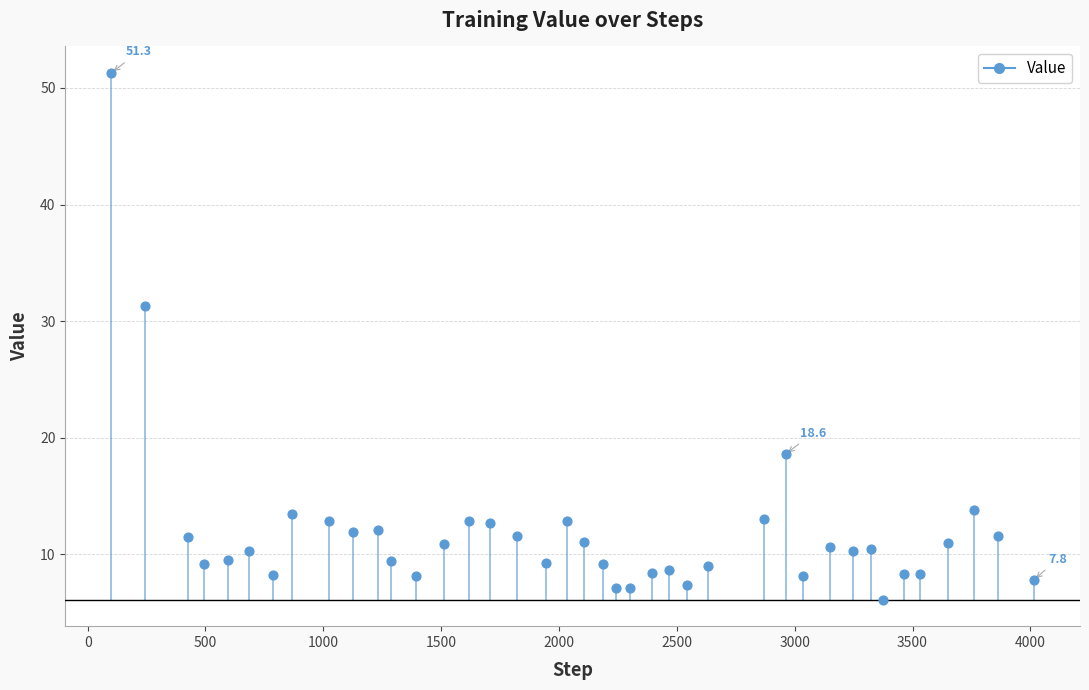

What Y value in the scatter plot is closest to 28?

31.3